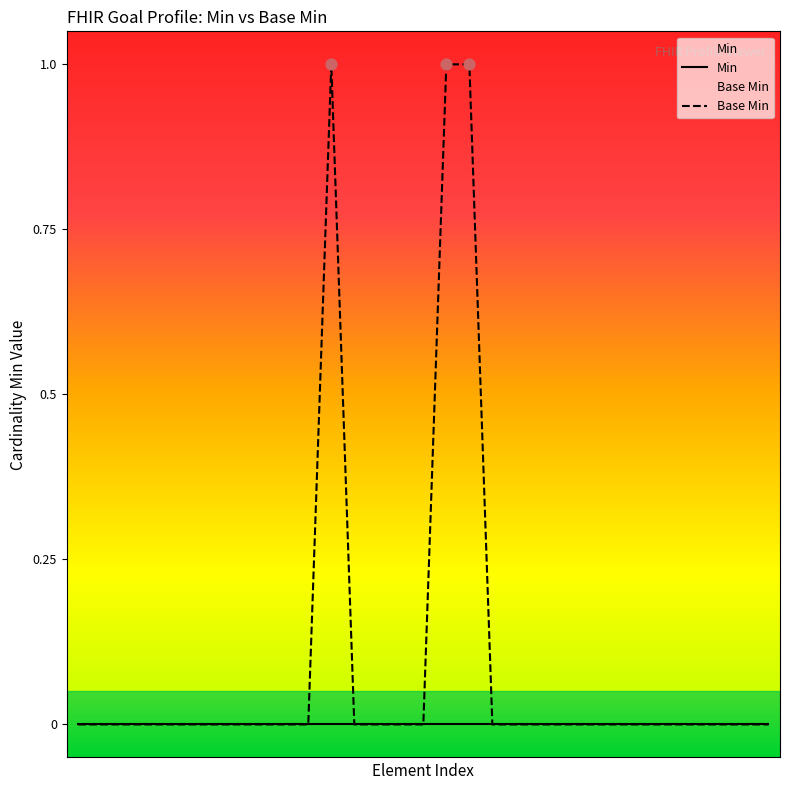

Which has a higher value, Goal.target or Goal.language?

Goal.target